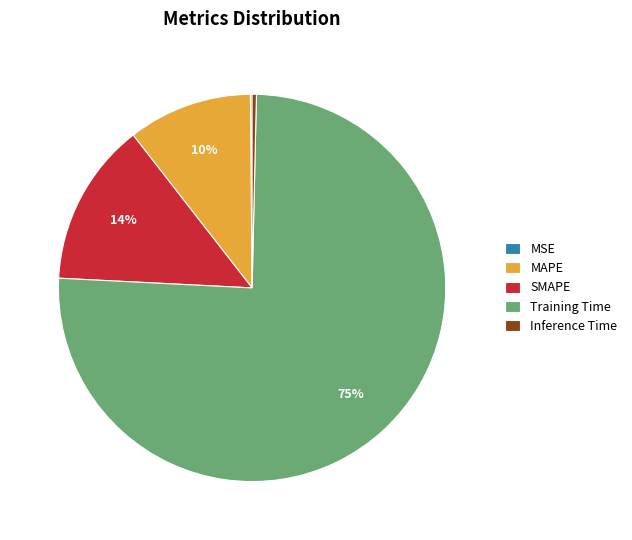

Between MAPE and SMAPE, which is larger?

SMAPE